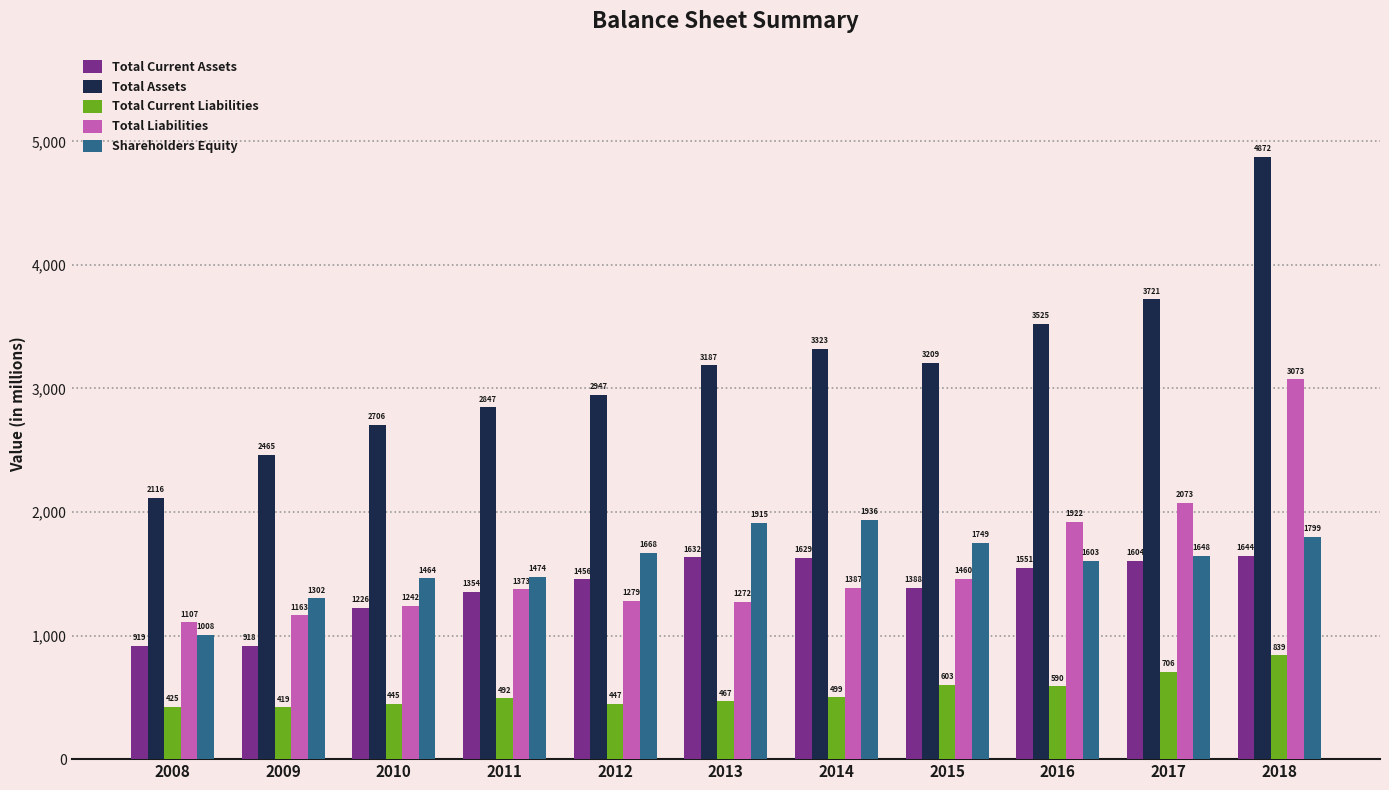

What are all the series names shown in the legend?

Total Current Assets, Total Assets, Total Current Liabilities, Total Liabilities, Shareholders Equity